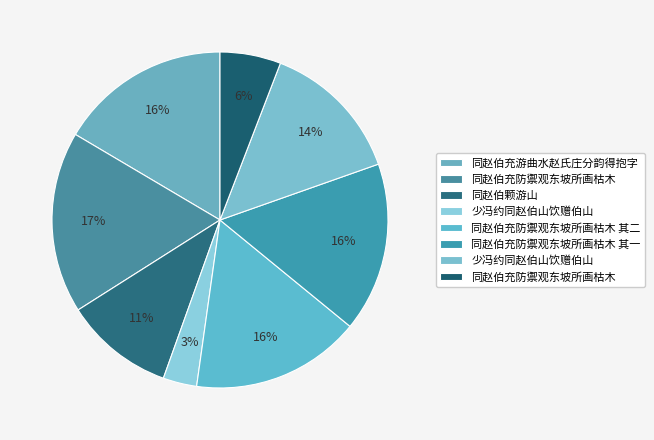

How many slices are in this pie chart?

8